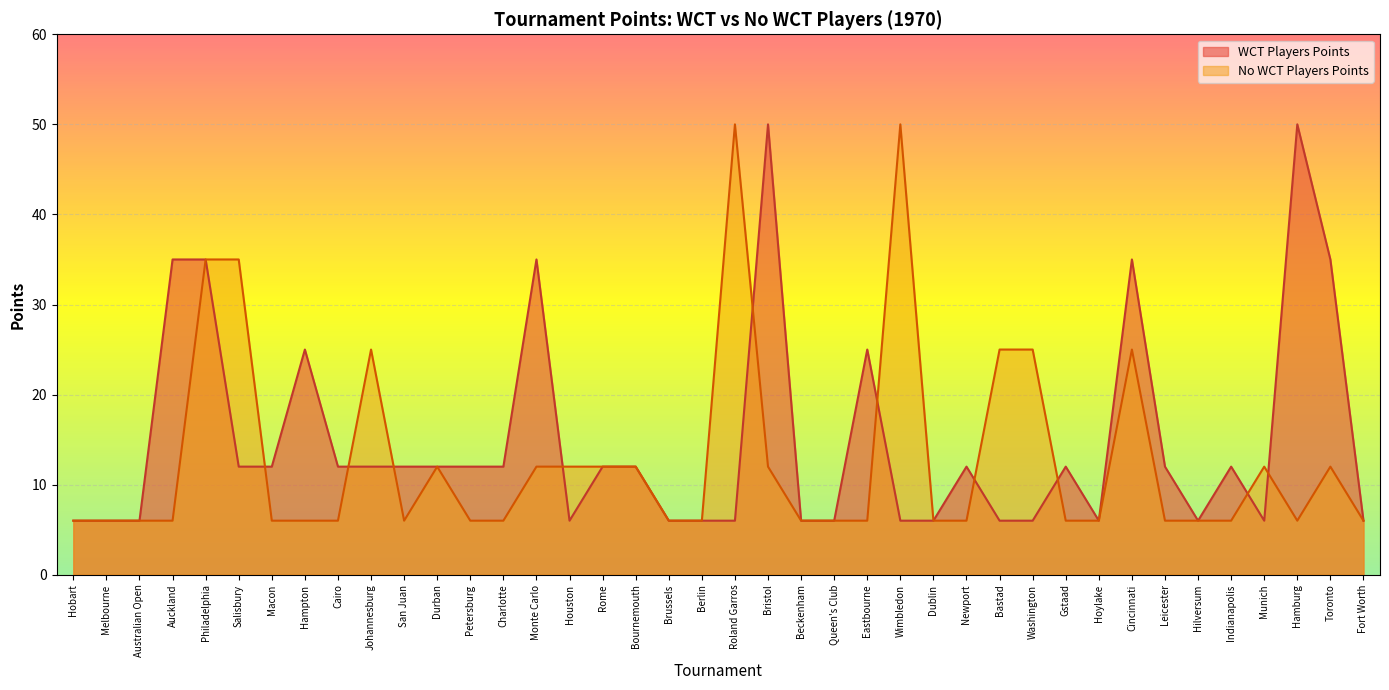

What position from the right is Eastbourne?

16